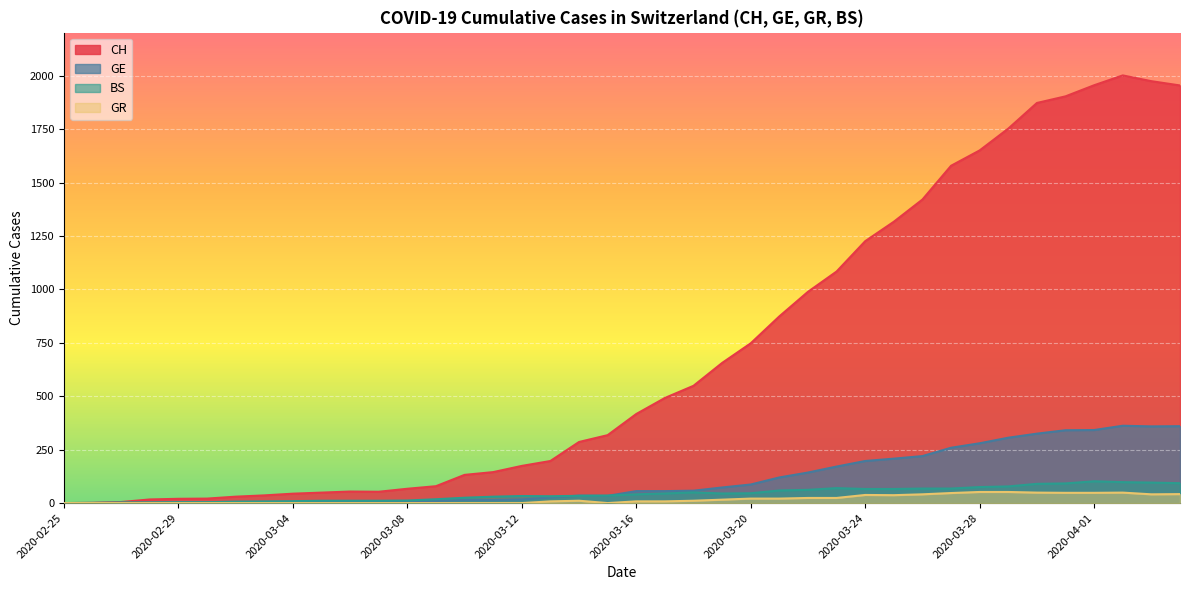

What is the difference between the maximum and second lowest values in the BS series?

102